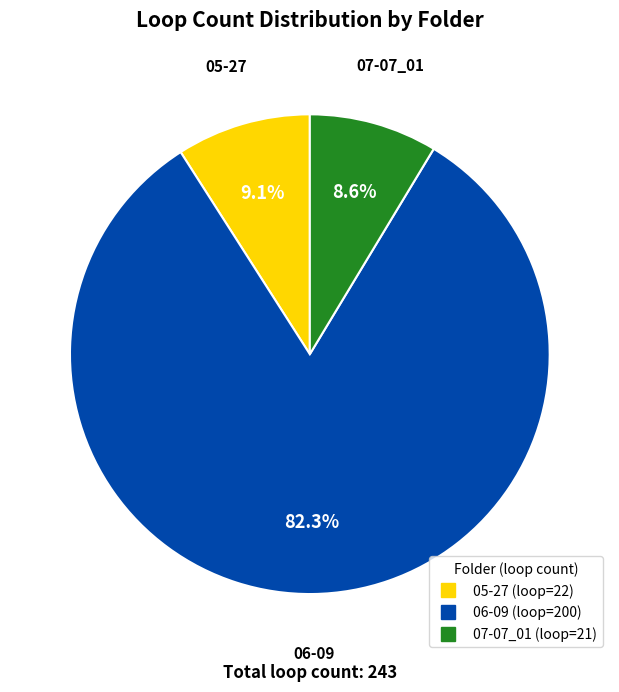

To the nearest percent, what portion does 06-09 represent?

82%